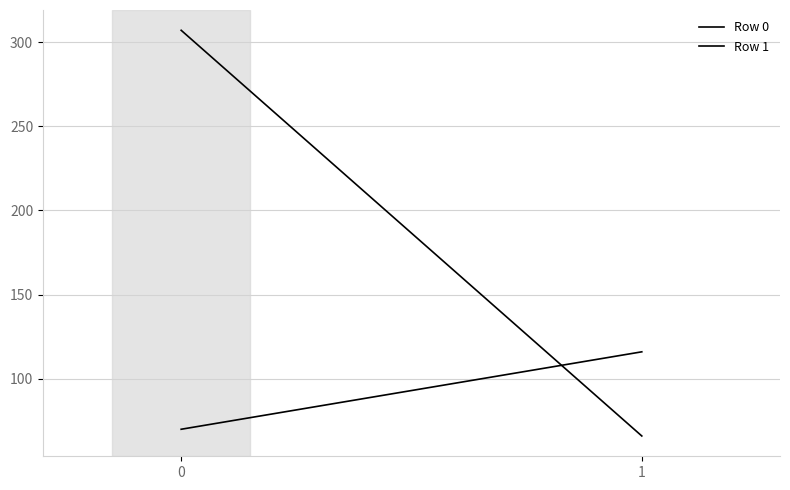

The value of Row 0 at 1 is 66. True or false?

True